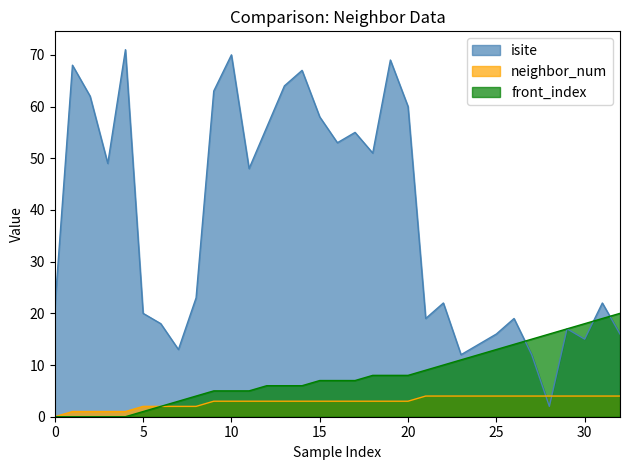

Reading left to right, extract all data points from this chart.

isite: 21	68	62	49	71	20	18	13	23	63	70	48	56	64	67	58	53	55	51	69	60	19	22	12	14	16	19	12	2	17	15	22	16
neighbor_num: 0	1	1	1	1	2	2	2	2	3	3	3	3	3	3	3	3	3	3	3	3	4	4	4	4	4	4	4	4	4	4	4	4
front_index: 0	0	0	0	0	1	2	3	4	5	5	5	6	6	6	7	7	7	8	8	8	9	10	11	12	13	14	15	16	17	18	19	20